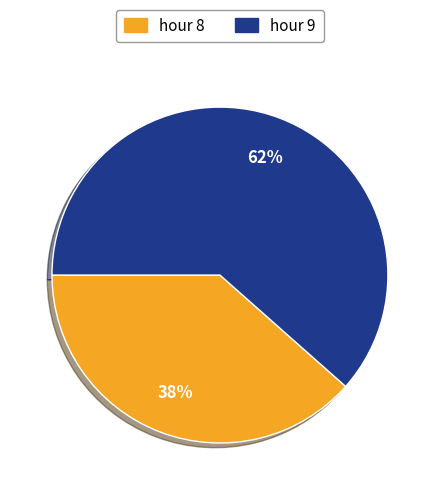

Is it true that hour 8 is 38% of the pie?

True